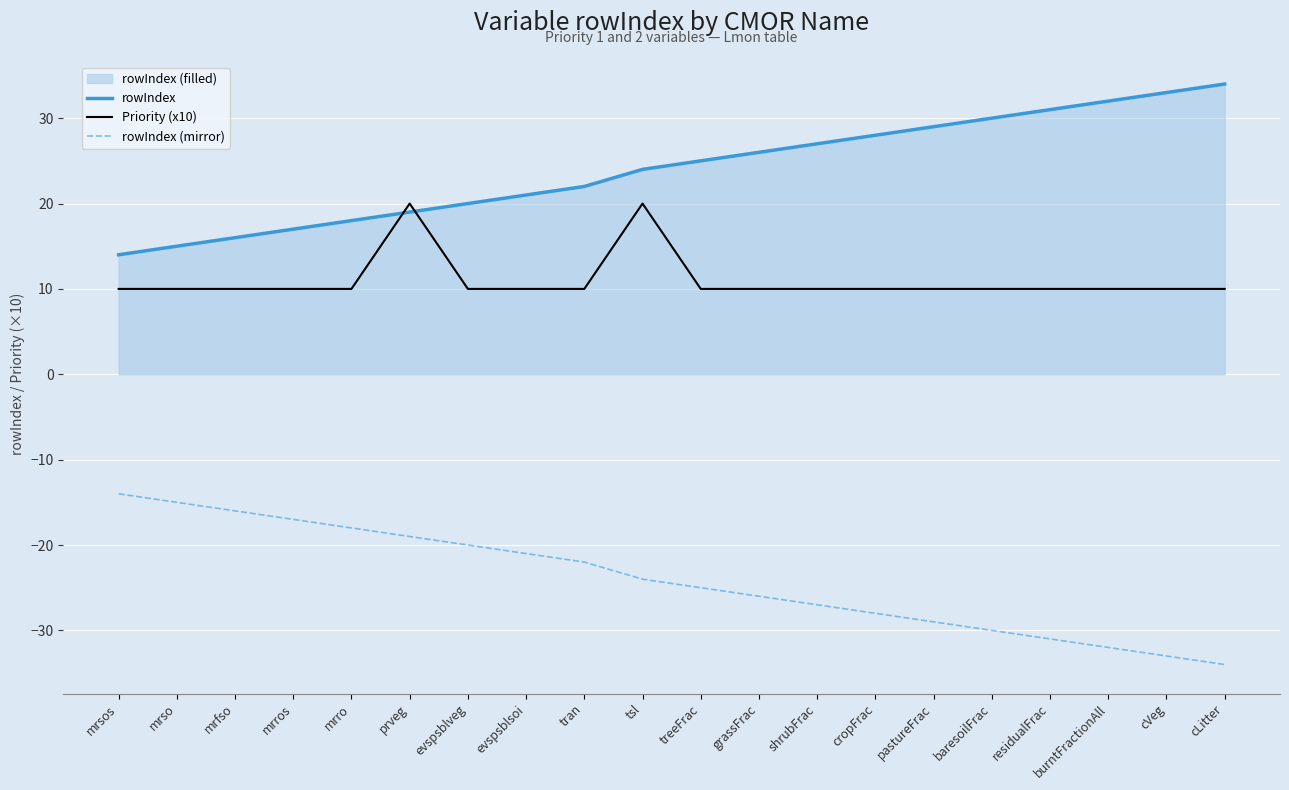

The value of rowIndex (mirror) at tran is -22. True or false?

True